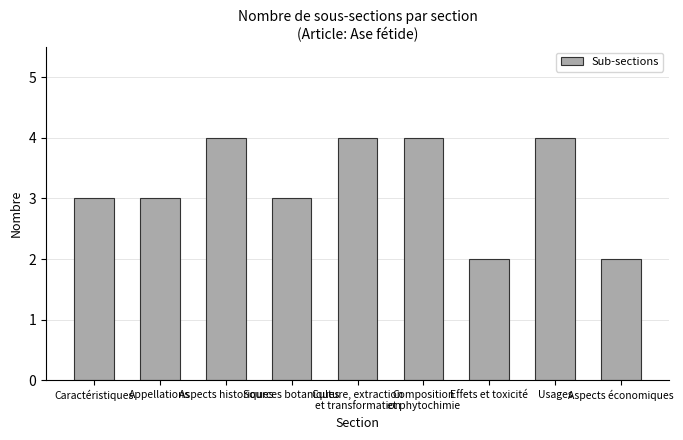

How many categories are shown in the chart?

9